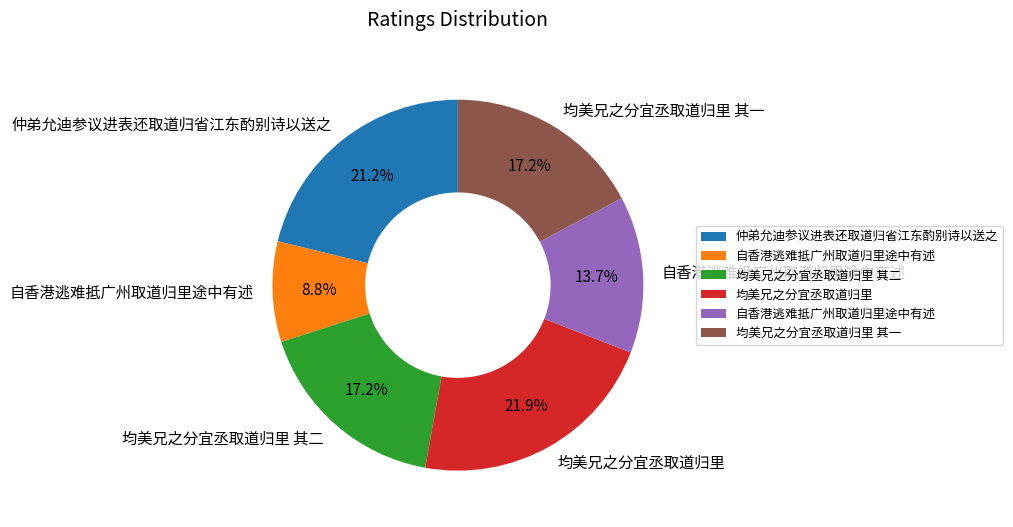

How many segments does this pie chart have?

6